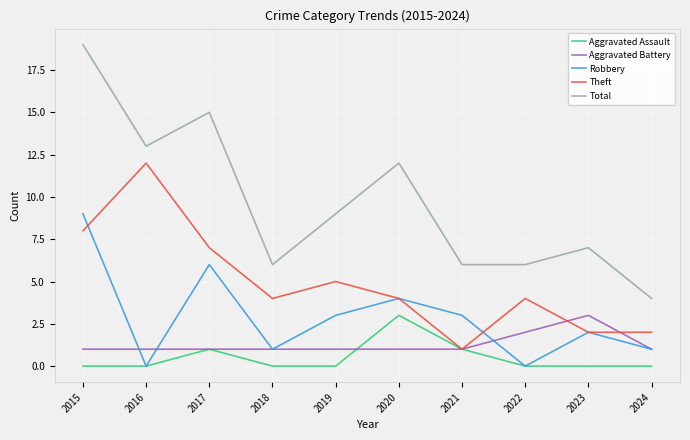

The Theft series shows 3 at 2023. True or false?

False